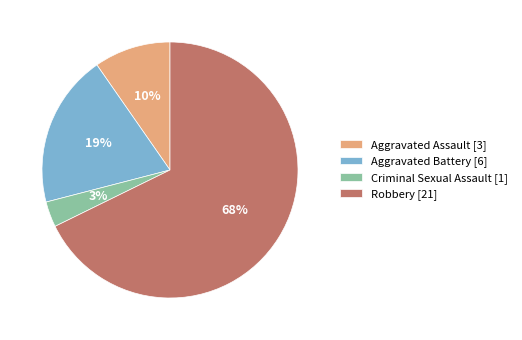

Is the sum of Robbery and Aggravated Assault greater than half?

Yes